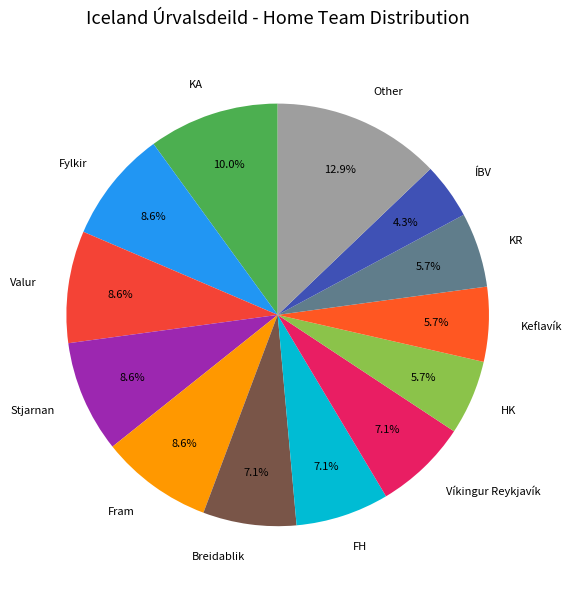

To the nearest percent, what is the difference between the Víkingur Reykjavík and HK slice percentages?

1%